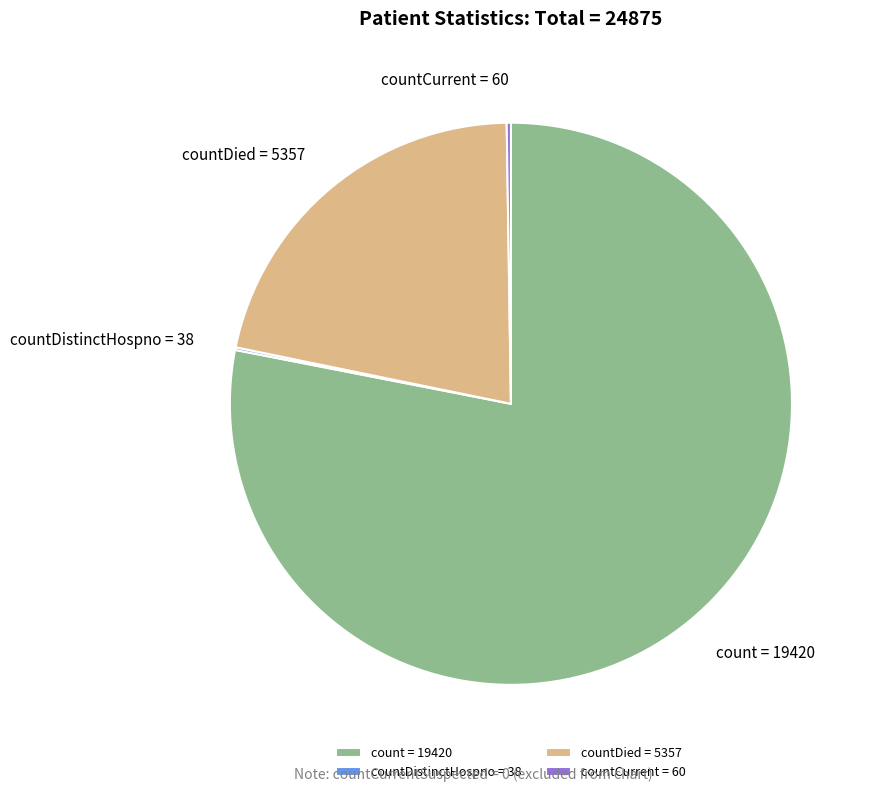

Is there a majority slice in this chart?

Yes